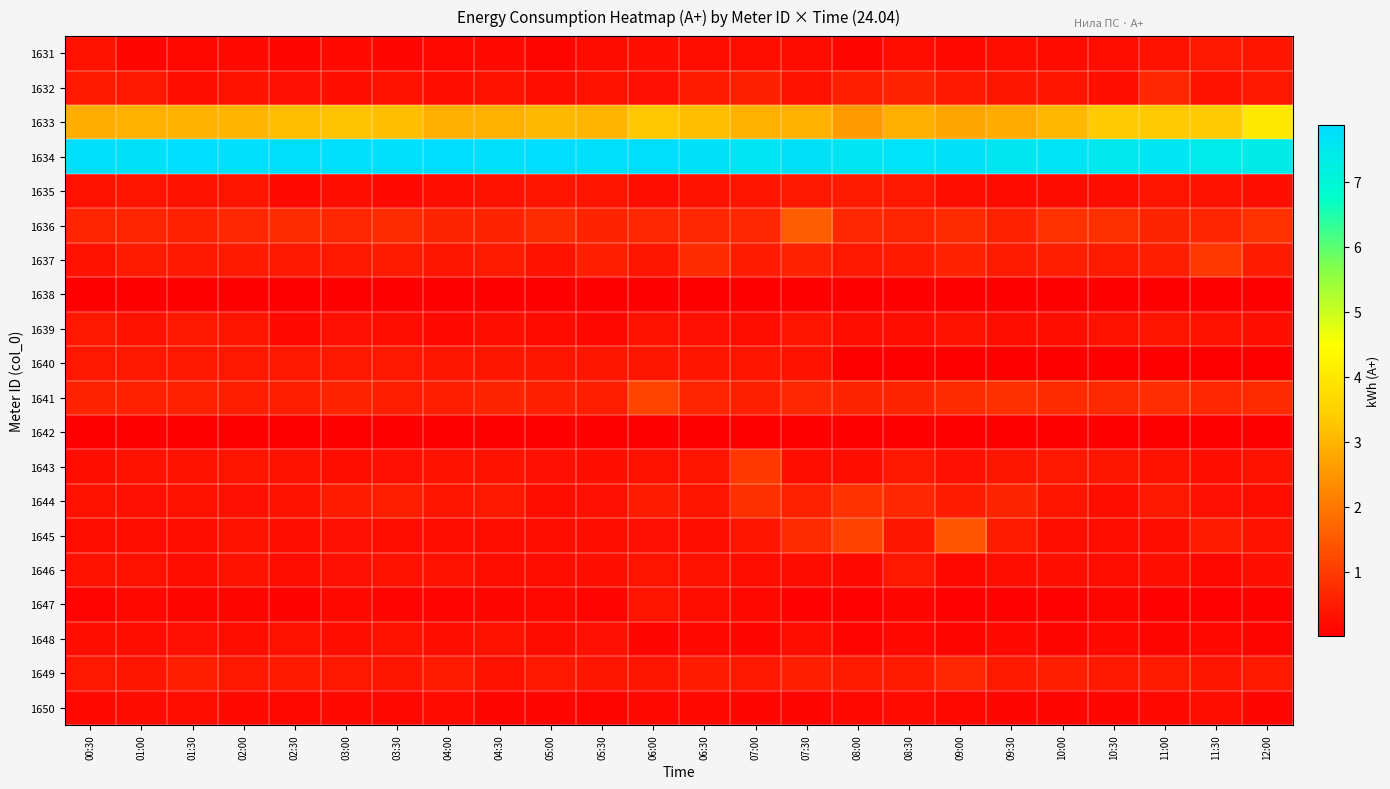

Reading left to right, transcribe all the data shown in this chart.

1631: 00:30=0.3	01:00=0.1	01:30=0.1	02:00=0.2	02:30=0.1	03:00=0.2	03:30=0.1	04:00=0.2	04:30=0.2	05:00=0.1	05:30=0.2	06:00=0.3	06:30=0.3	07:00=0.3	07:30=0.2	08:00=0.1	08:30=0.2	09:00=0.2	09:30=0.3	10:00=0.2	10:30=0.2	11:00=0.3	11:30=0.4	12:00=0.4
1632: 00:30=0.4	01:00=0.4	01:30=0.3	02:00=0.3	02:30=0.3	03:00=0.3	03:30=0.3	04:00=0.3	04:30=0.3	05:00=0.3	05:30=0.3	06:00=0.3	06:30=0.5	07:00=0.6	07:30=0.3	08:00=0.5	08:30=0.6	09:00=0.4	09:30=0.4	10:00=0.4	10:30=0.3	11:00=0.7	11:30=0.3	12:00=0.4
1633: 00:30=2.9	01:00=2.9	01:30=3.0	02:00=3.0	02:30=3.1	03:00=3.2	03:30=3.2	04:00=2.9	04:30=2.9	05:00=3.1	05:30=3.0	06:00=3.3	06:30=3.2	07:00=2.9	07:30=2.9	08:00=2.6	08:30=2.9	09:00=2.7	09:30=2.8	10:00=3.0	10:30=3.4	11:00=3.4	11:30=3.4	12:00=4.0
1634: 00:30=7.8	01:00=7.7	01:30=7.9	02:00=7.8	02:30=7.8	03:00=7.8	03:30=7.8	04:00=7.9	04:30=7.8	05:00=7.9	05:30=7.8	06:00=7.8	06:30=7.7	07:00=7.6	07:30=7.7	08:00=7.6	08:30=7.7	09:00=7.7	09:30=7.6	10:00=7.6	10:30=7.5	11:00=7.6	11:30=7.4	12:00=7.4
1635: 00:30=0.3	01:00=0.4	01:30=0.3	02:00=0.4	02:30=0.2	03:00=0.2	03:30=0.2	04:00=0.2	04:30=0.3	05:00=0.4	05:30=0.3	06:00=0.2	06:30=0.3	07:00=0.4	07:30=0.4	08:00=0.5	08:30=0.4	09:00=0.3	09:30=0.2	10:00=0.2	10:30=0.2	11:00=0.3	11:30=0.3	12:00=0.3
1636: 00:30=0.6	01:00=0.6	01:30=0.6	02:00=0.7	02:30=0.7	03:00=0.6	03:30=0.7	04:00=0.6	04:30=0.6	05:00=0.7	05:30=0.6	06:00=0.7	06:30=0.6	07:00=0.7	07:30=1.5	08:00=0.7	08:30=0.6	09:00=0.7	09:30=0.6	10:00=0.8	10:30=0.8	11:00=0.6	11:30=0.6	12:00=0.8
1637: 00:30=0.3	01:00=0.5	01:30=0.4	02:00=0.4	02:30=0.4	03:00=0.4	03:30=0.5	04:00=0.4	04:30=0.5	05:00=0.3	05:30=0.5	06:00=0.4	06:30=0.7	07:00=0.5	07:30=0.6	08:00=0.4	08:30=0.4	09:00=0.6	09:30=0.5	10:00=0.5	10:30=0.5	11:00=0.5	11:30=0.9	12:00=0.5
1638: 00:30=0.0	01:00=0.0	01:30=0.0	02:00=0.0	02:30=0.0	03:00=0.0	03:30=0.0	04:00=0.0	04:30=0.0	05:00=0.0	05:30=0.0	06:00=0.0	06:30=0.0	07:00=0.0	07:30=0.0	08:00=0.0	08:30=0.0	09:00=0.0	09:30=0.0	10:00=0.0	10:30=0.0	11:00=0.0	11:30=0.0	12:00=0.0
1639: 00:30=0.4	01:00=0.3	01:30=0.4	02:00=0.4	02:30=0.2	03:00=0.3	03:30=0.2	04:00=0.2	04:30=0.3	05:00=0.2	05:30=0.2	06:00=0.3	06:30=0.3	07:00=0.2	07:30=0.4	08:00=0.2	08:30=0.2	09:00=0.3	09:30=0.2	10:00=0.3	10:30=0.3	11:00=0.4	11:30=0.3	12:00=0.3
1640: 00:30=0.4	01:00=0.4	01:30=0.4	02:00=0.4	02:30=0.4	03:00=0.4	03:30=0.4	04:00=0.4	04:30=0.4	05:00=0.4	05:30=0.4	06:00=0.4	06:30=0.4	07:00=0.4	07:30=0.3	08:00=0.0	08:30=0.0	09:00=0.0	09:30=0.0	10:00=0.0	10:30=0.0	11:00=0.0	11:30=0.0	12:00=0.0
1641: 00:30=0.6	01:00=0.6	01:30=0.6	02:00=0.5	02:30=0.5	03:00=0.6	03:30=0.5	04:00=0.5	04:30=0.6	05:00=0.5	05:30=0.5	06:00=1.1	06:30=0.6	07:00=0.6	07:30=0.7	08:00=0.6	08:30=0.6	09:00=0.7	09:30=0.8	10:00=0.7	10:30=0.7	11:00=0.8	11:30=0.7	12:00=0.7
1642: 00:30=0.0	01:00=0.0	01:30=0.0	02:00=0.0	02:30=0.0	03:00=0.0	03:30=0.0	04:00=0.0	04:30=0.0	05:00=0.0	05:30=0.0	06:00=0.0	06:30=0.0	07:00=0.0	07:30=0.0	08:00=0.0	08:30=0.0	09:00=0.0	09:30=0.0	10:00=0.0	10:30=0.0	11:00=0.0	11:30=0.0	12:00=0.0
1643: 00:30=0.2	01:00=0.3	01:30=0.3	02:00=0.3	02:30=0.3	03:00=0.3	03:30=0.3	04:00=0.3	04:30=0.3	05:00=0.3	05:30=0.3	06:00=0.3	06:30=0.4	07:00=0.9	07:30=0.3	08:00=0.2	08:30=0.4	09:00=0.3	09:30=0.4	10:00=0.4	10:30=0.4	11:00=0.3	11:30=0.2	12:00=0.3
1644: 00:30=0.3	01:00=0.3	01:30=0.3	02:00=0.3	02:30=0.3	03:00=0.5	03:30=0.5	04:00=0.3	04:30=0.4	05:00=0.2	05:30=0.3	06:00=0.5	06:30=0.3	07:00=0.8	07:30=0.6	08:00=0.8	08:30=0.7	09:00=0.5	09:30=0.6	10:00=0.4	10:30=0.3	11:00=0.4	11:30=0.3	12:00=0.2
1645: 00:30=0.2	01:00=0.2	01:30=0.2	02:00=0.3	02:30=0.3	03:00=0.3	03:30=0.2	04:00=0.2	04:30=0.2	05:00=0.2	05:30=0.3	06:00=0.3	06:30=0.3	07:00=0.4	07:30=0.7	08:00=1.1	08:30=0.4	09:00=1.4	09:30=0.5	10:00=0.3	10:30=0.2	11:00=0.2	11:30=0.5	12:00=0.3
1646: 00:30=0.3	01:00=0.3	01:30=0.2	02:00=0.3	02:30=0.2	03:00=0.3	03:30=0.3	04:00=0.3	04:30=0.3	05:00=0.2	05:30=0.3	06:00=0.4	06:30=0.3	07:00=0.2	07:30=0.2	08:00=0.2	08:30=0.4	09:00=0.2	09:30=0.3	10:00=0.3	10:30=0.2	11:00=0.3	11:30=0.1	12:00=0.3
1647: 00:30=0.1	01:00=0.2	01:30=0.1	02:00=0.1	02:30=0.1	03:00=0.2	03:30=0.1	04:00=0.1	04:30=0.1	05:00=0.2	05:30=0.1	06:00=0.4	06:30=0.2	07:00=0.1	07:30=0.1	08:00=0.0	08:30=0.1	09:00=0.0	09:30=0.0	10:00=0.1	10:30=0.1	11:00=0.0	11:30=0.0	12:00=0.1
1648: 00:30=0.3	01:00=0.2	01:30=0.3	02:00=0.2	02:30=0.3	03:00=0.2	03:30=0.3	04:00=0.2	04:30=0.3	05:00=0.2	05:30=0.3	06:00=0.1	06:30=0.2	07:00=0.1	07:30=0.2	08:00=0.1	08:30=0.2	09:00=0.1	09:30=0.2	10:00=0.1	10:30=0.2	11:00=0.1	11:30=0.2	12:00=0.1
1649: 00:30=0.4	01:00=0.4	01:30=0.5	02:00=0.4	02:30=0.4	03:00=0.4	03:30=0.4	04:00=0.5	04:30=0.3	05:00=0.4	05:30=0.4	06:00=0.4	06:30=0.5	07:00=0.4	07:30=0.5	08:00=0.5	08:30=0.5	09:00=0.6	09:30=0.4	10:00=0.5	10:30=0.4	11:00=0.5	11:30=0.4	12:00=0.4
1650: 00:30=0.2	01:00=0.2	01:30=0.2	02:00=0.2	02:30=0.2	03:00=0.2	03:30=0.2	04:00=0.2	04:30=0.1	05:00=0.1	05:30=0.1	06:00=0.2	06:30=0.2	07:00=0.1	07:30=0.1	08:00=0.2	08:30=0.2	09:00=0.2	09:30=0.1	10:00=0.1	10:30=0.1	11:00=0.2	11:30=0.2	12:00=0.1